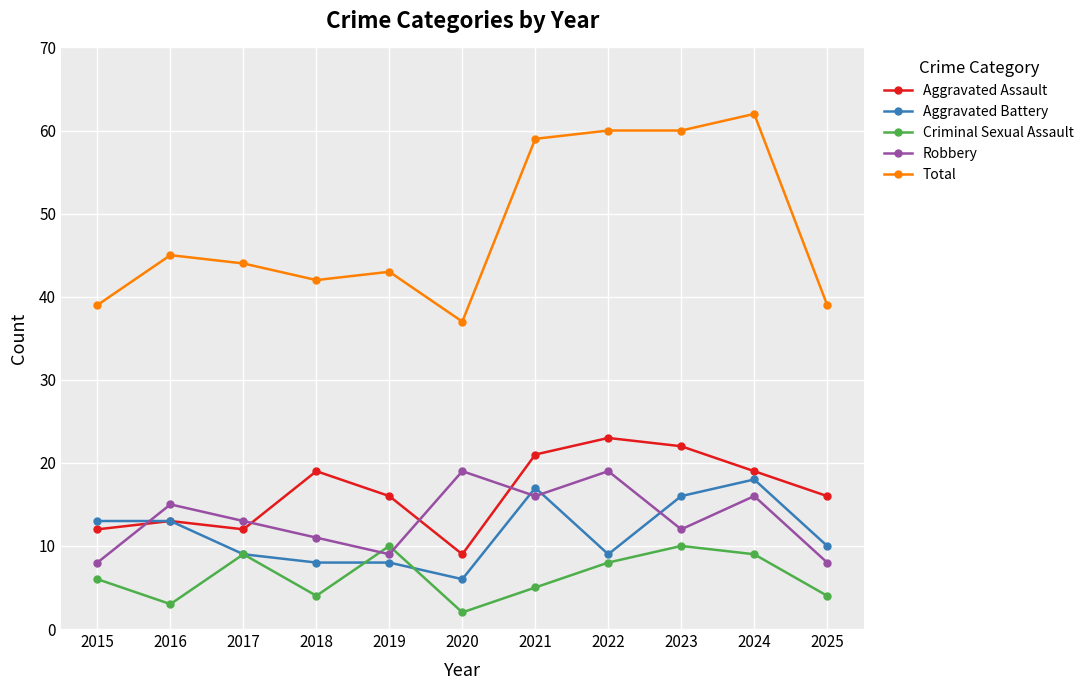

Does the chart have visible grid lines?

Yes